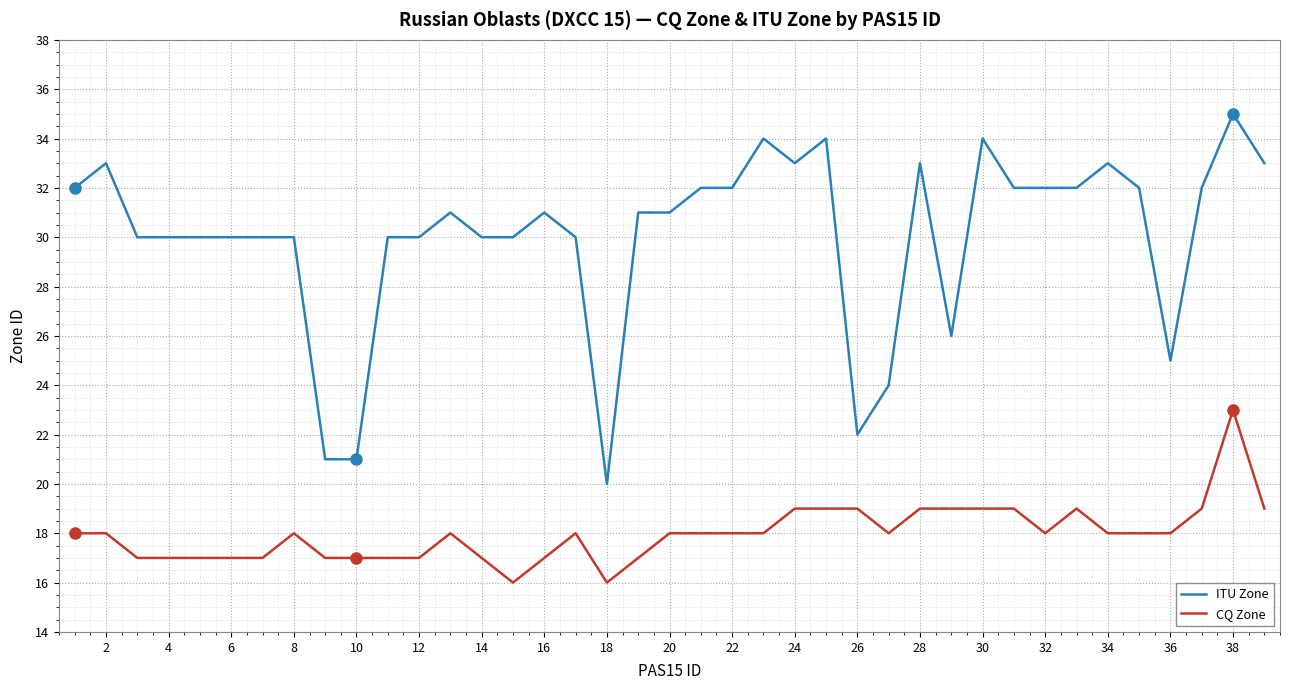

What is the lowest value of the CQ Zone series?

16